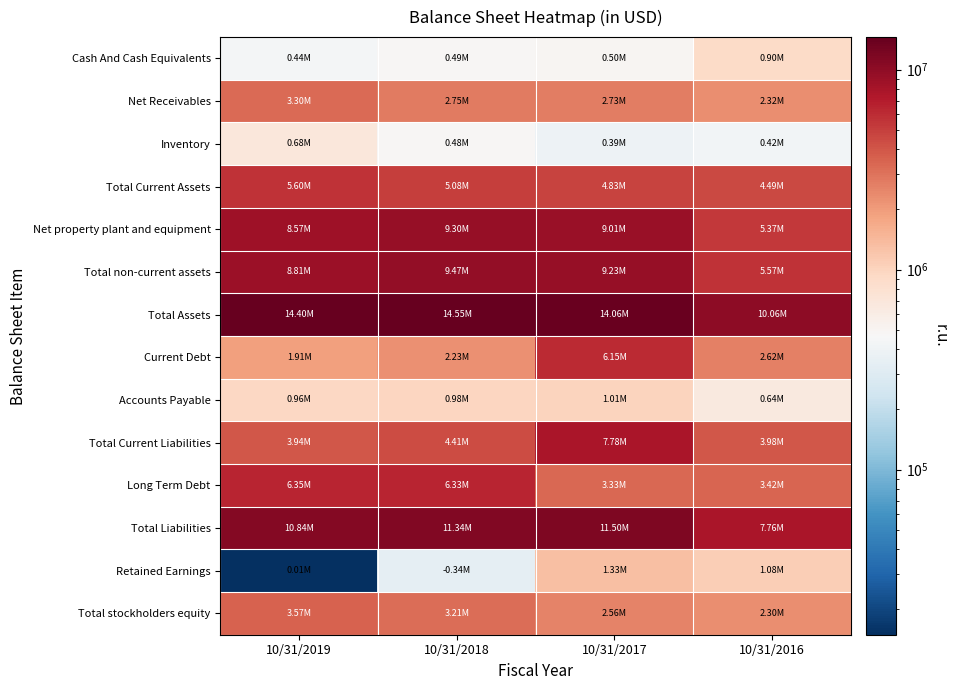

Between 10/31/2019 and 10/31/2018, which is larger?

10/31/2018